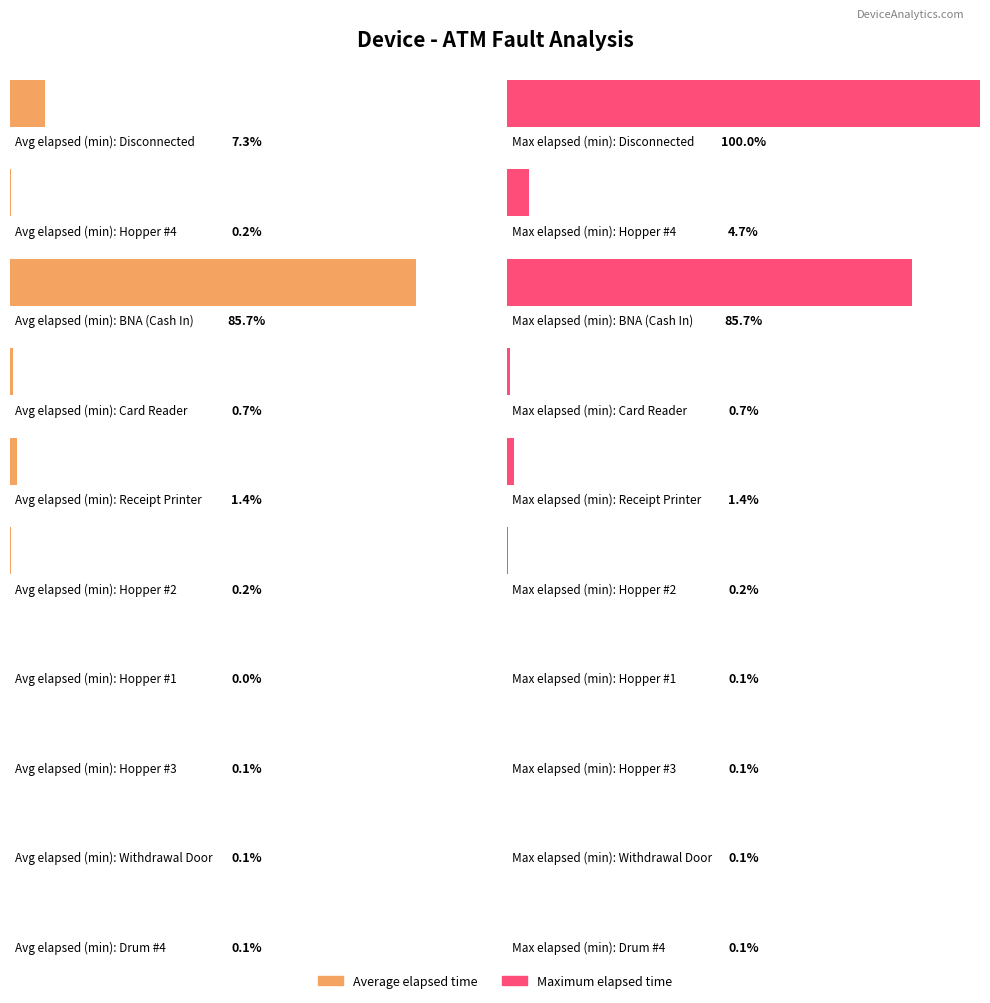

List the labels in order of value, largest first.

BNA (Cash In), Disconnected, Receipt Printer, Card Reader, Hopper #4, Hopper #2, Hopper #3, Drum #4, Withdrawal Door, Hopper #1